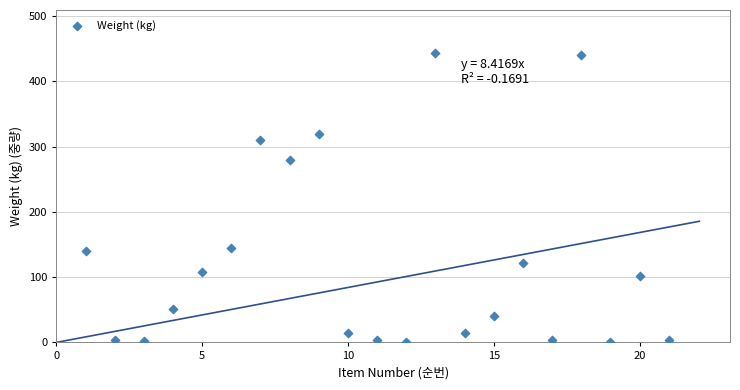

What is the range of Y values (max minus min)?

441.8